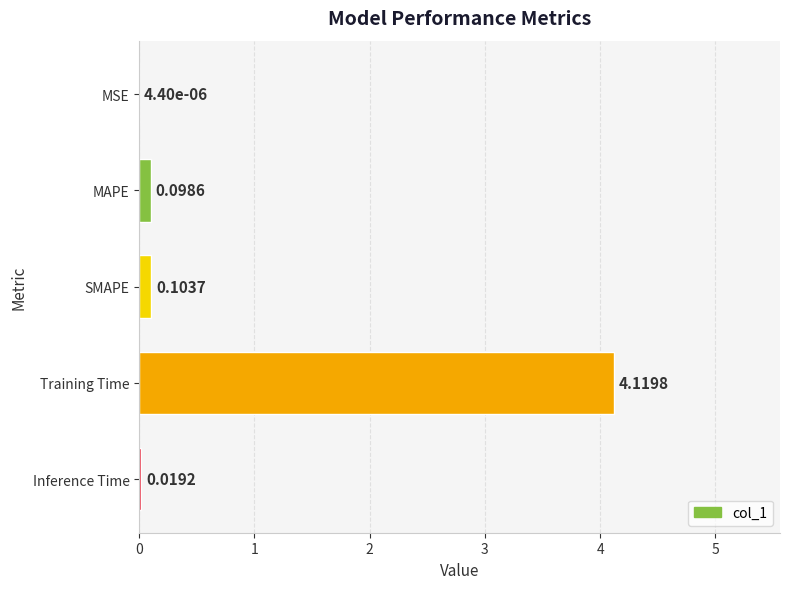

Where is the data nearest to the value 2?

SMAPE